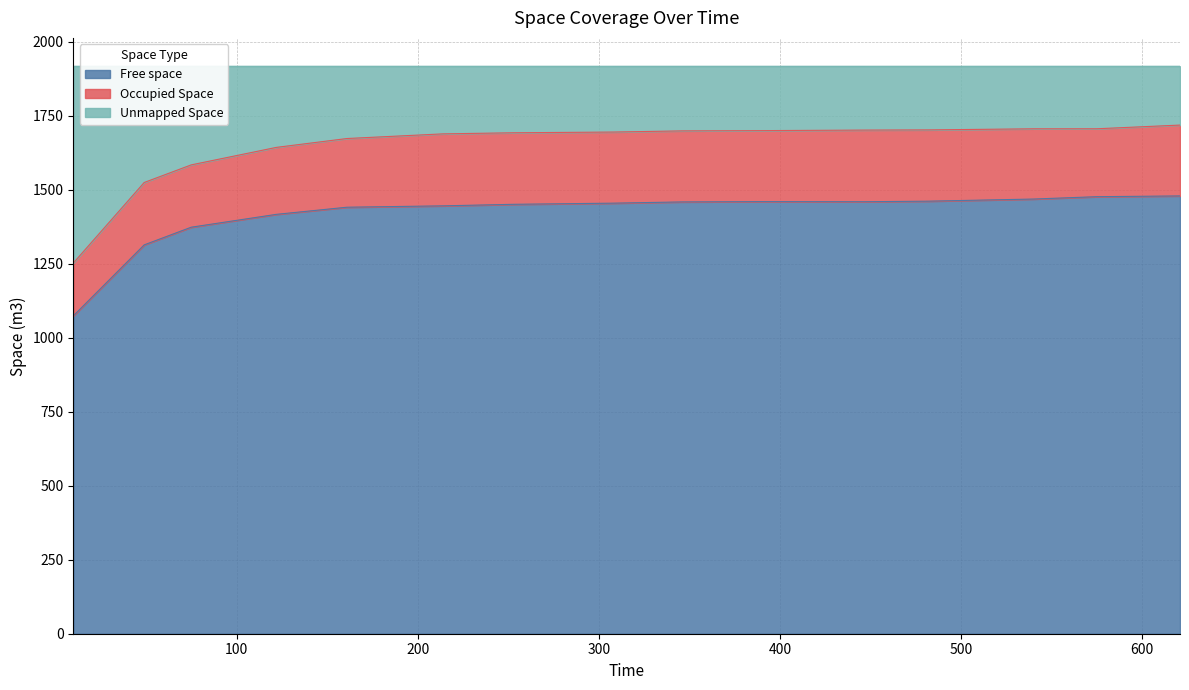

What is the lowest value of the Free space series?

1074.8